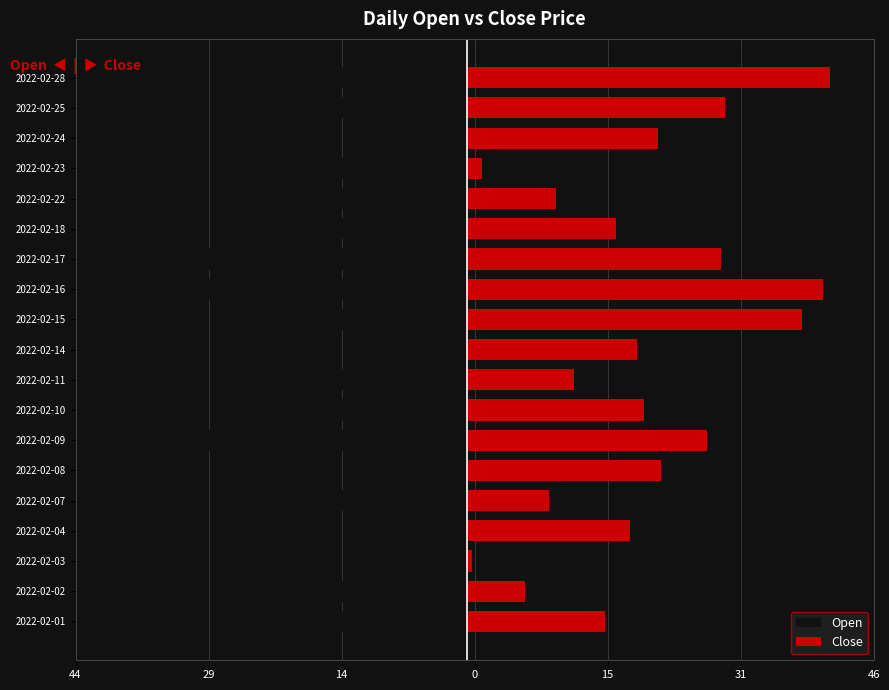

Which series changed the most between 2022-02-14 and 2022-02-24?

Open